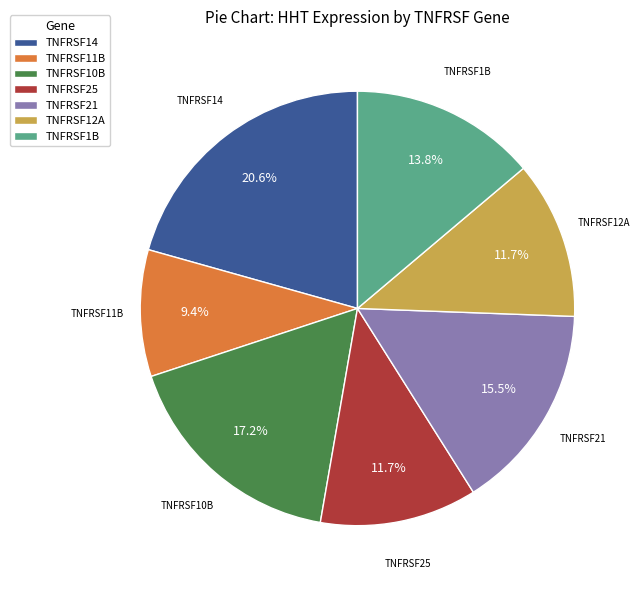

Is it true that TNFRSF11B is 9% of the pie?

True